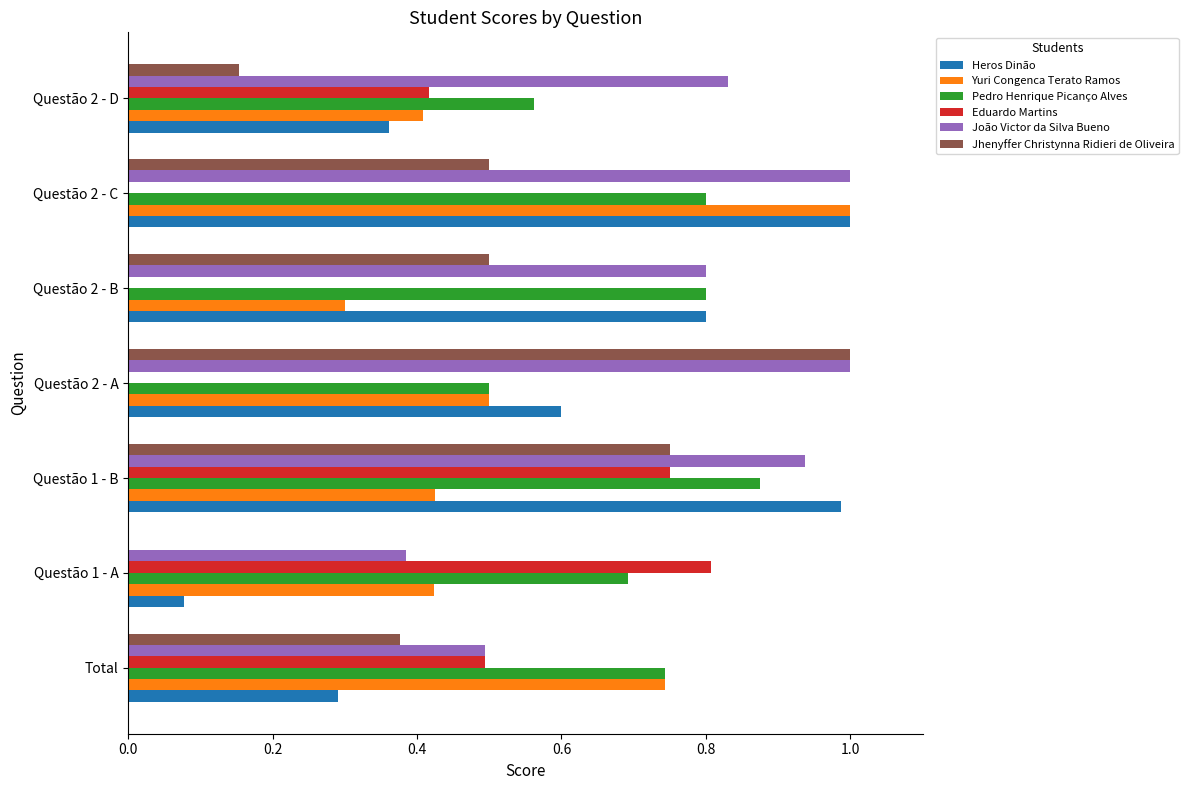

What is the sum of all Jhenyffer Christynna Ridieri de Oliveira values?

3.3